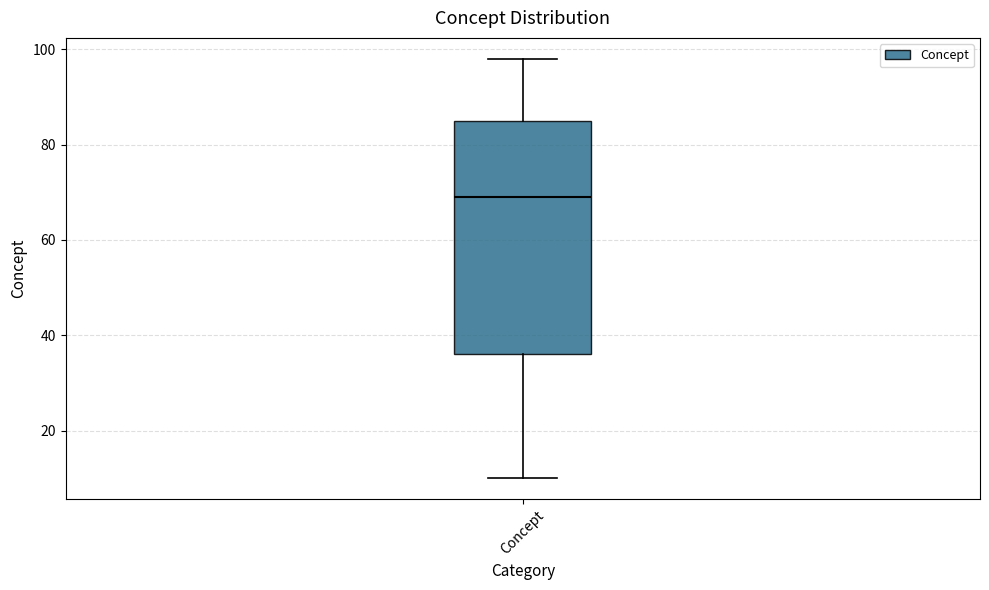

Read this box plot against the y-axis: the position of the median line, the range covered by the box, and the ends of both whiskers. The values are not printed on the chart, so give them approximately, as read against the axis.

median 70, box 36 to 86, whiskers 10 to 98